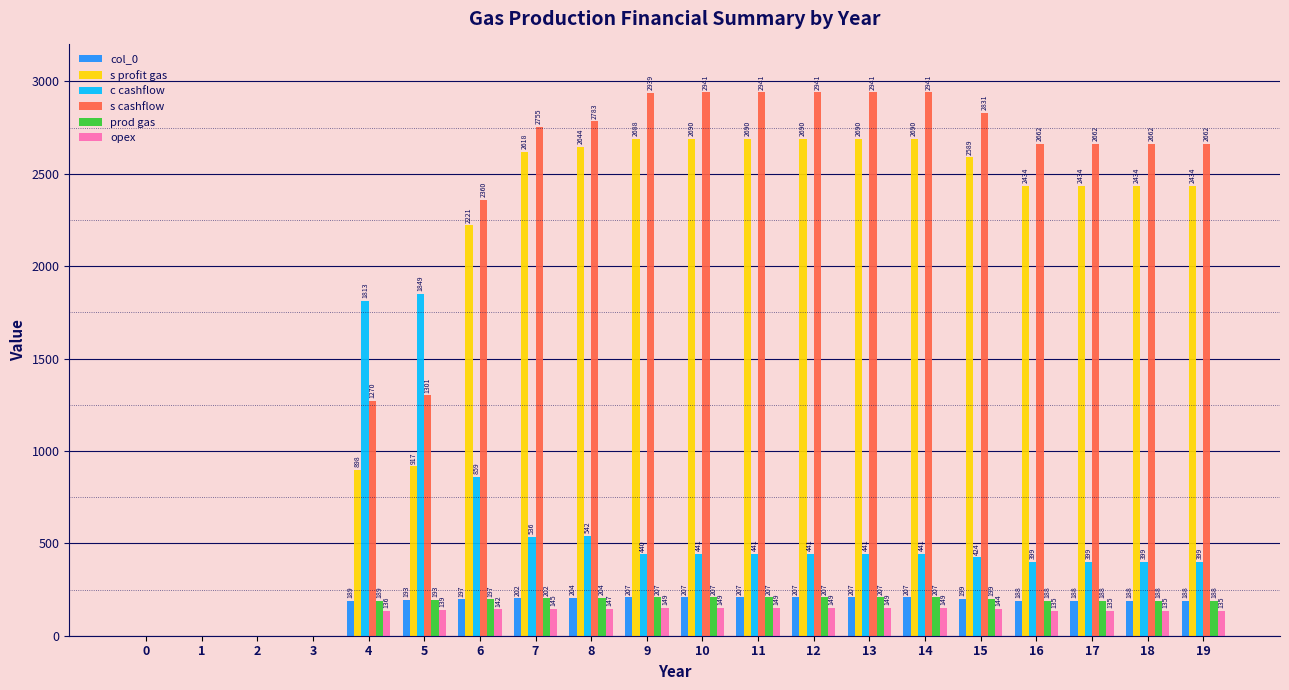

Between 0 and 7, which series saw the biggest shift?

s cashflow